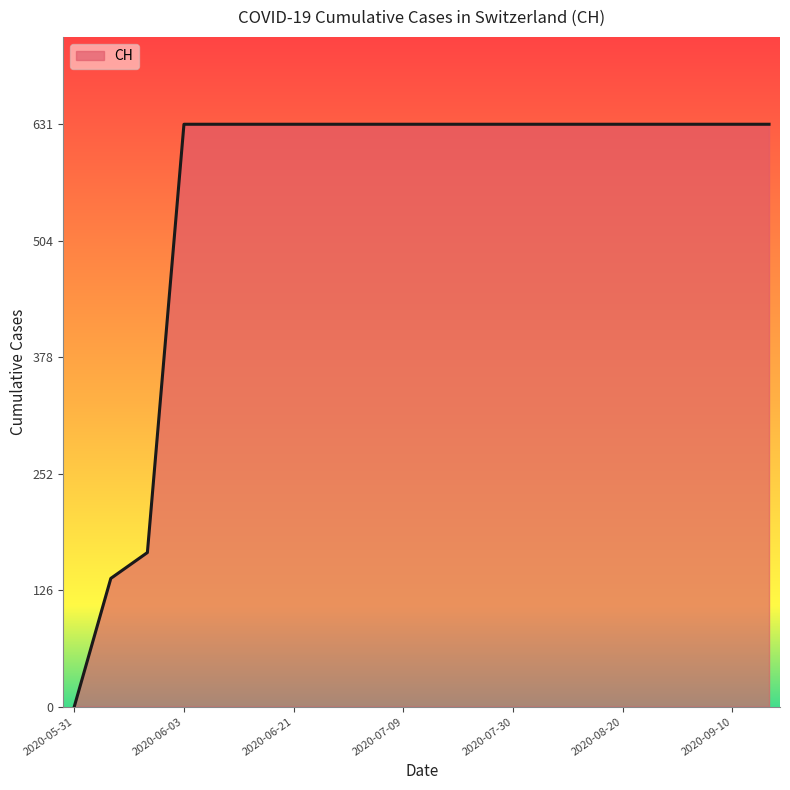

How many lines are shown in the chart?

1